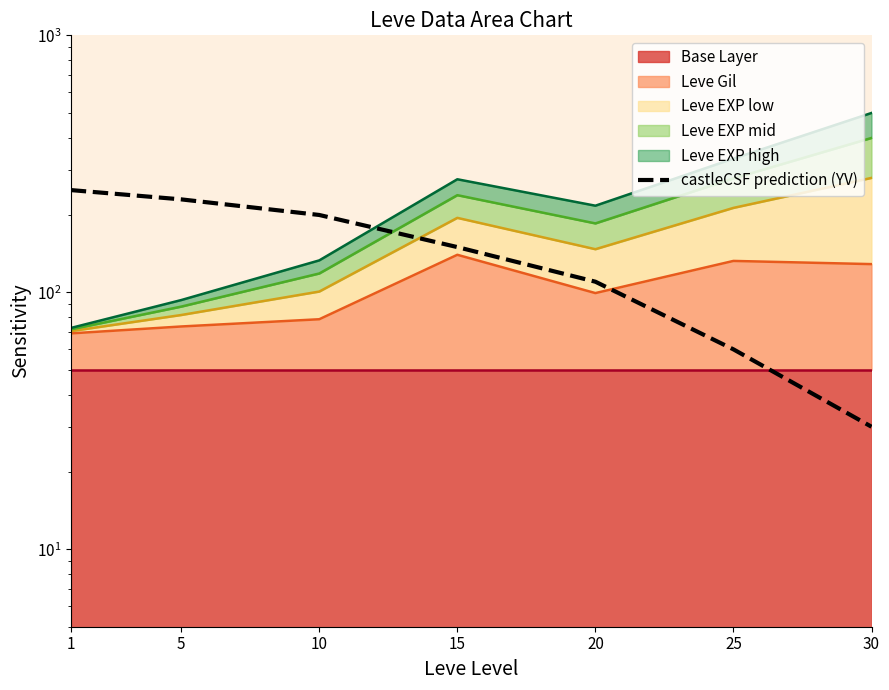

What is the ratio of the value at 5 to the value at 10?

1.1